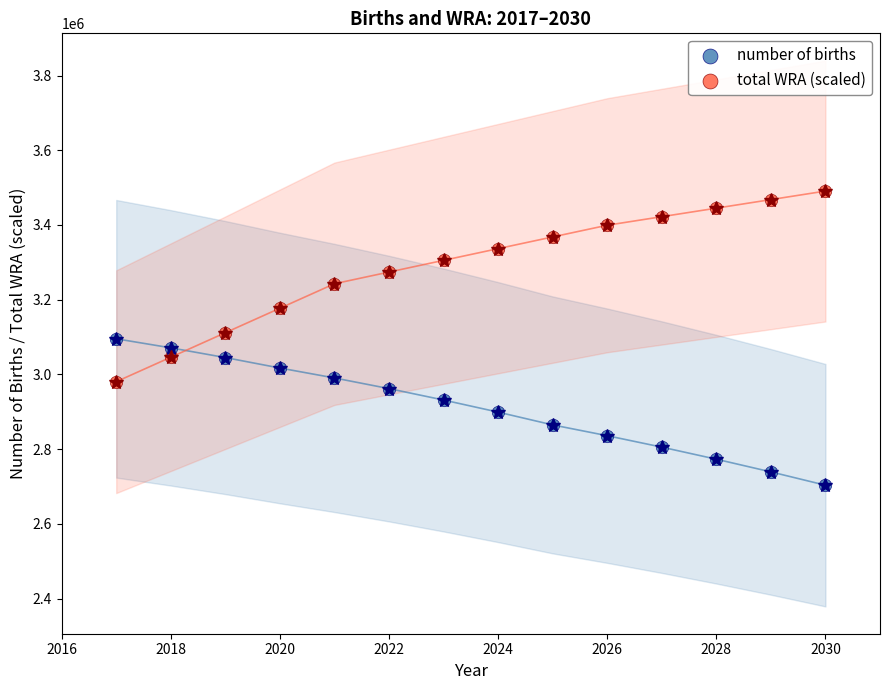

Across all data points, what is the range of Y values (max minus min)?

787136.7